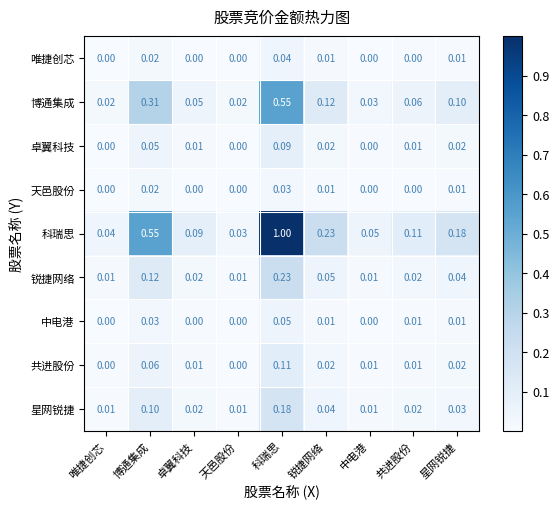

What is the total value across all series at 科瑞思?

2.3